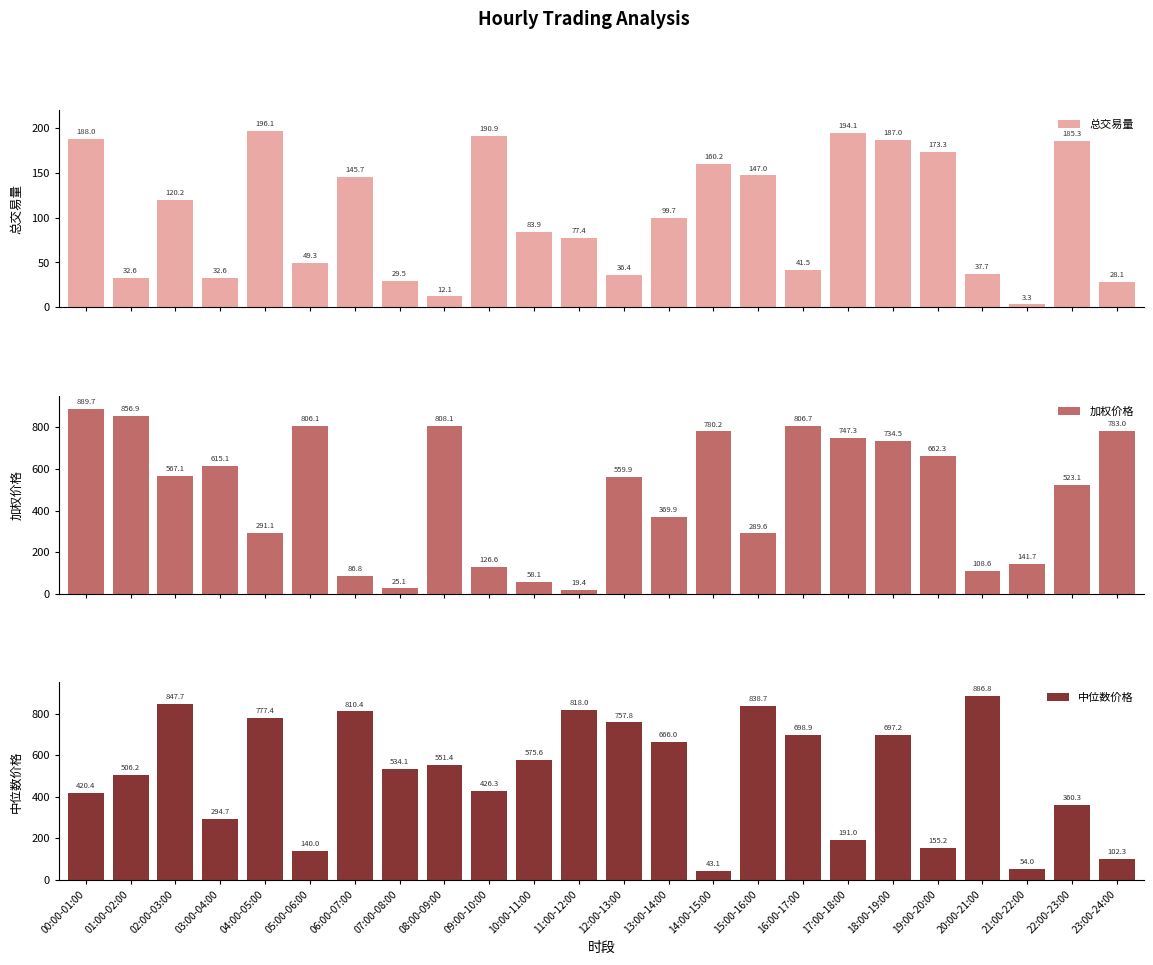

Is it true that 总交易量 equals 245.5 at 15:00-16:00?

False